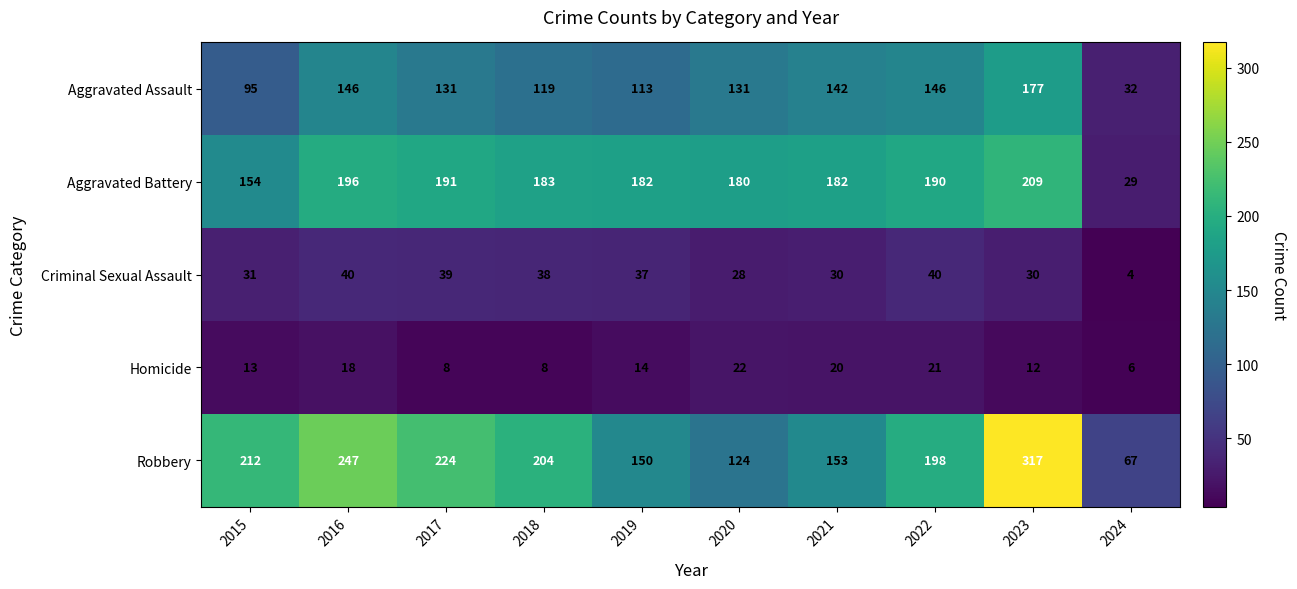

What is the difference between the maximum and minimum values in the Criminal Sexual Assault series?

36